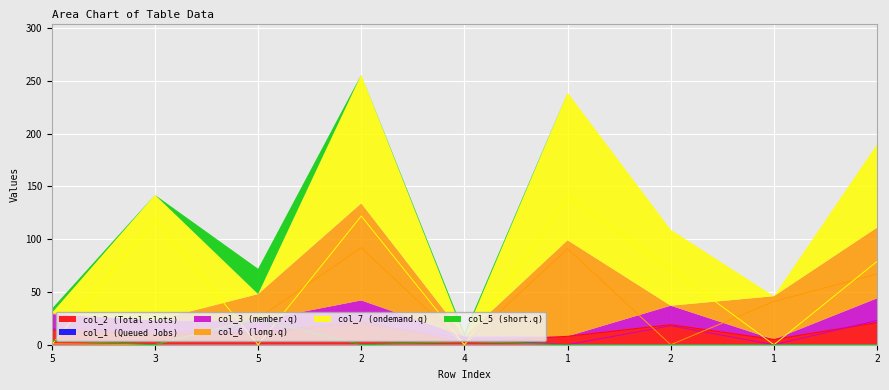

How many interior local peaks does the col_7 series have?

3